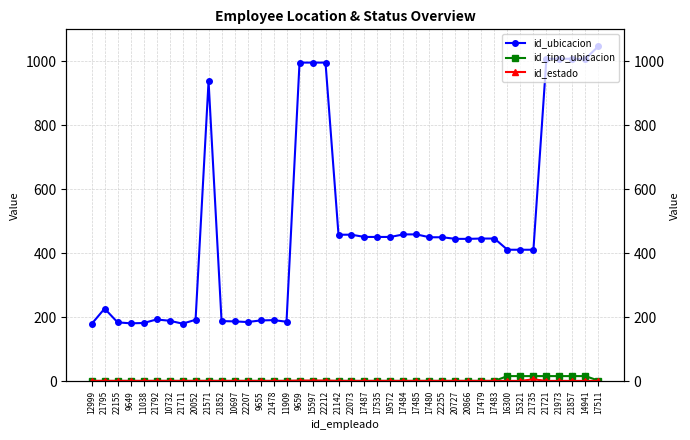

What is the average value of the id_ubicacion series?

474